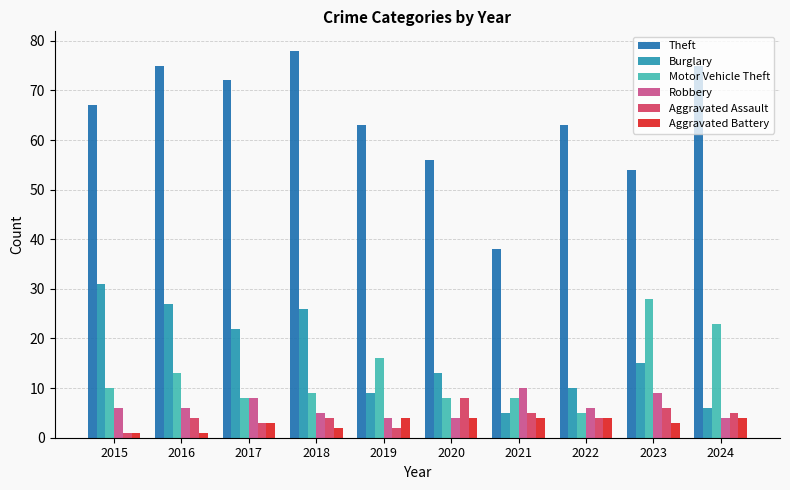

Rank the categories by Robbery value from lowest to highest.

2019, 2020, 2024, 2018, 2015, 2016, 2022, 2017, 2023, 2021